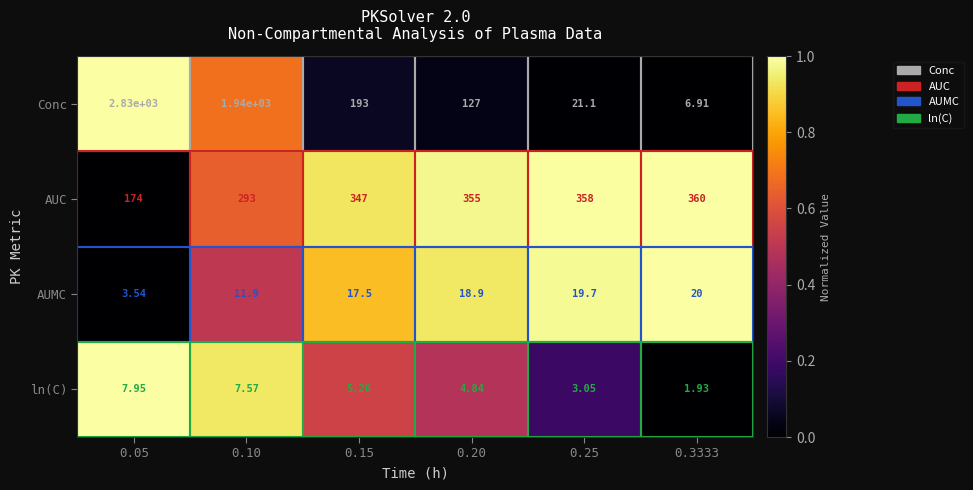

What is the maximum value shown in the chart?

2830.0